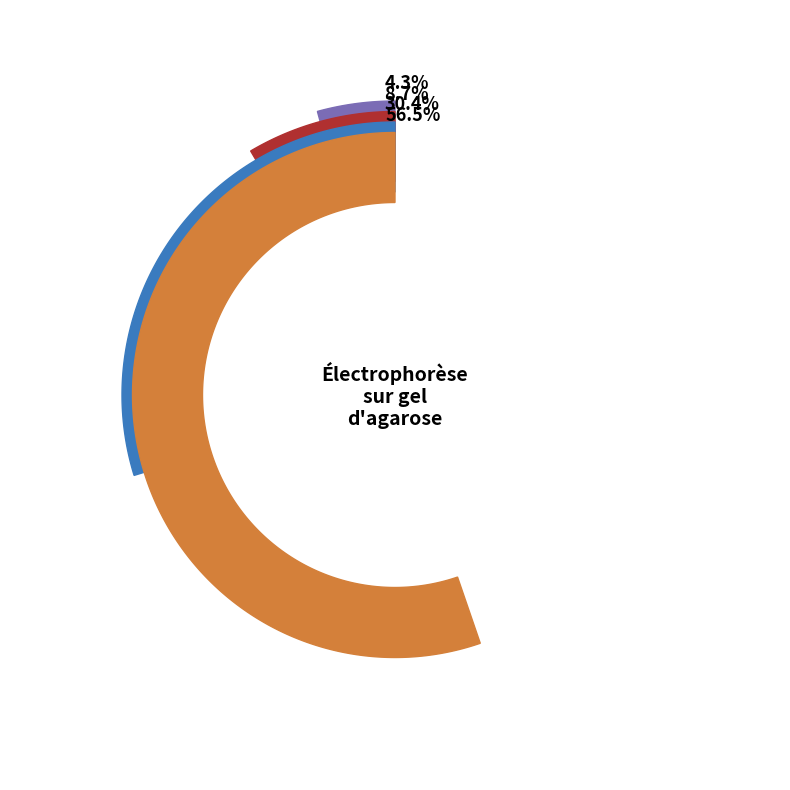

Combined, what portion of the pie is Facteurs affectant la migration and Analyse du gel?

65.2%